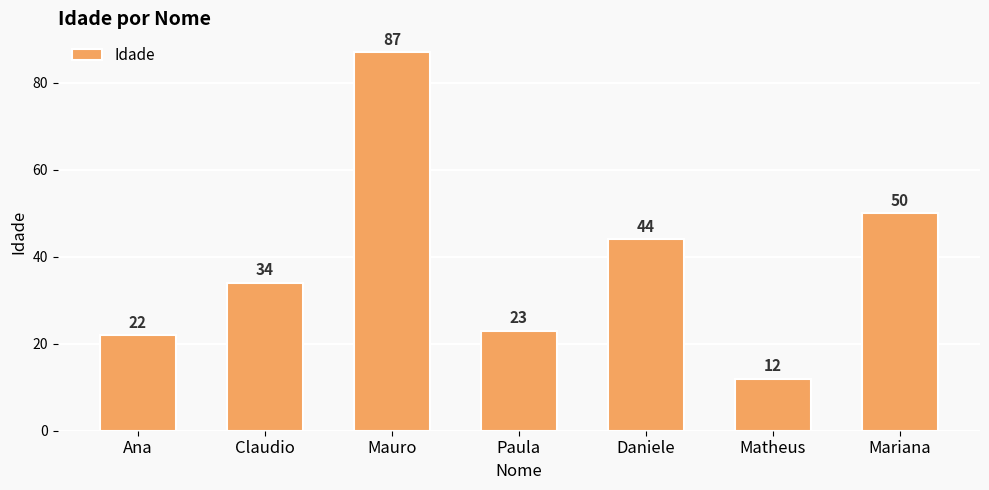

What is the ratio of the value at Mauro to the value at Ana?

4.0